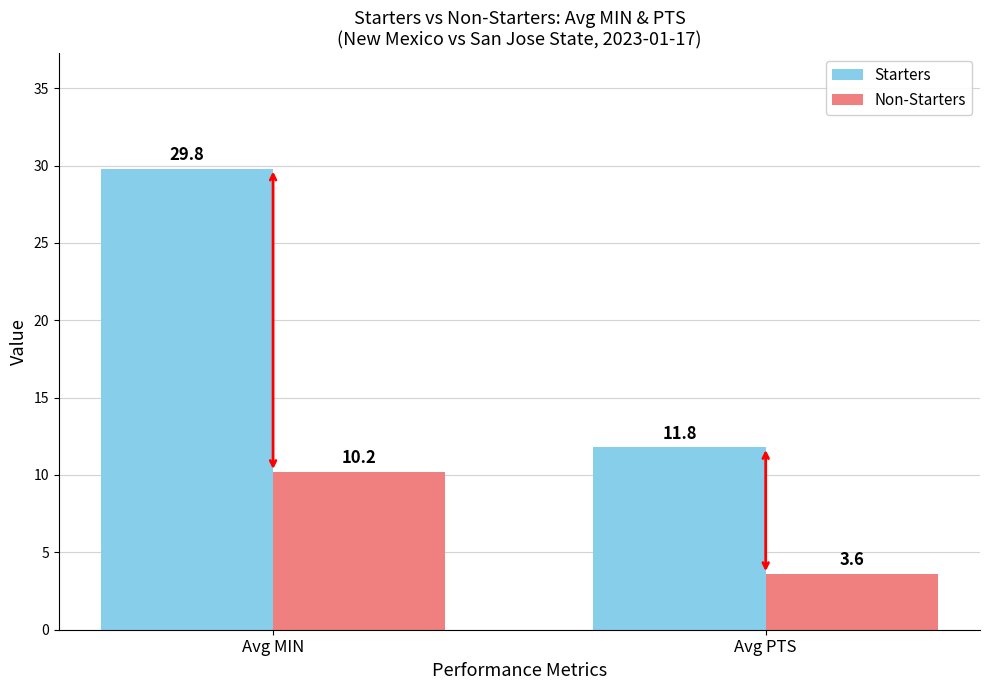

What is the label of the 1st bar from the left?

Avg MIN